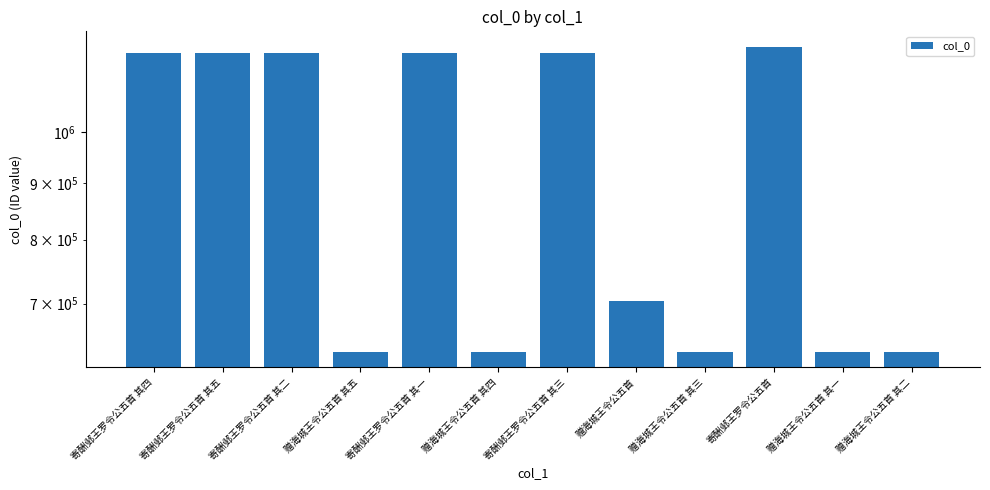

Which has a higher value, 寄酬邺王罗令公五首 其一 or 寄酬邺王罗令公五首?

寄酬邺王罗令公五首